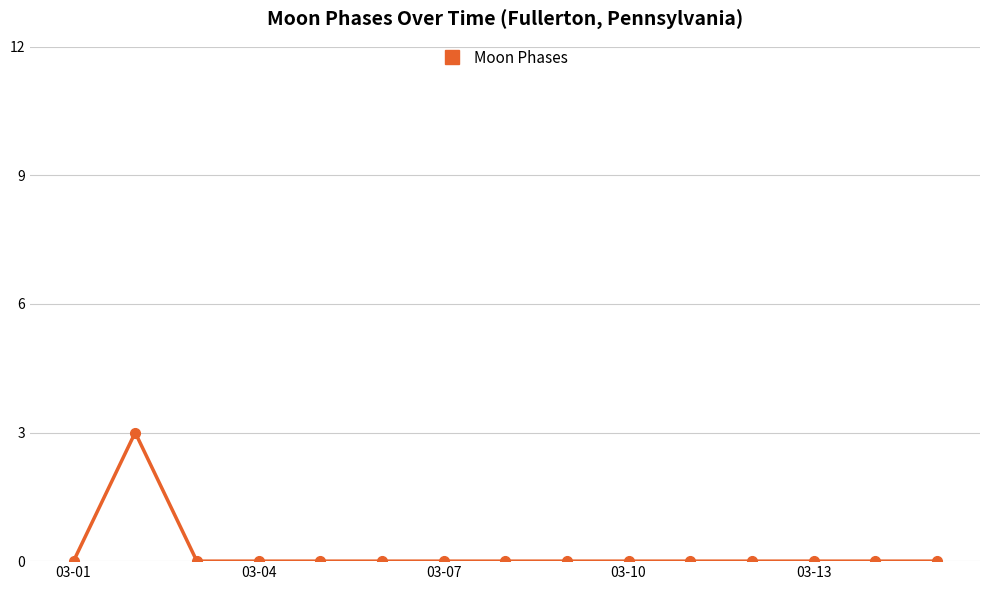

What is the difference between the maximum and minimum values?

3